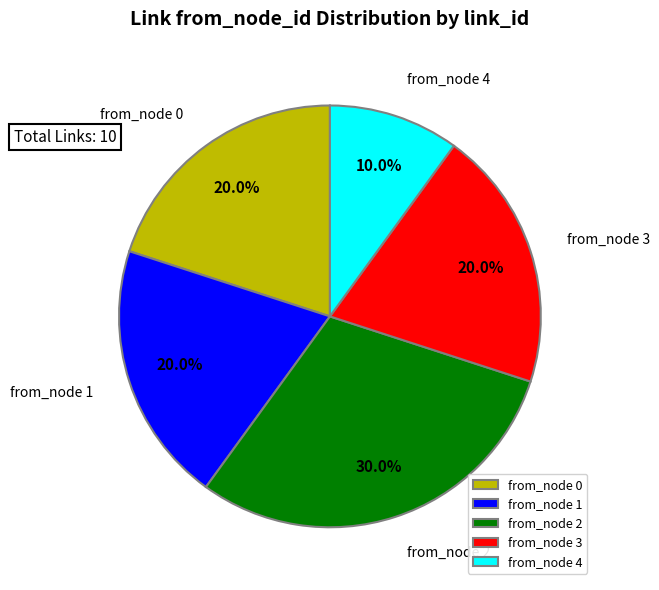

Combined, what portion of the pie is from_node 3 and from_node 2?

50.0%